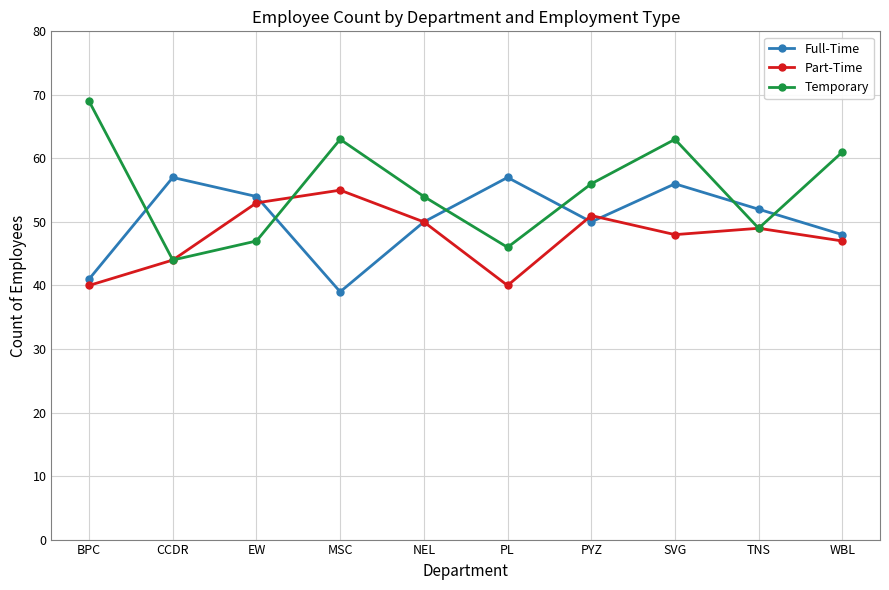

What position from the right is PYZ?

4